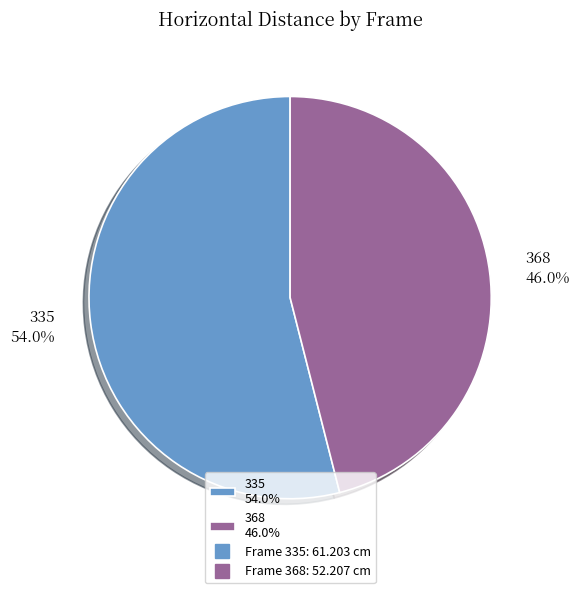

What is the ratio of the value at 368 to the value at 335?

0.9